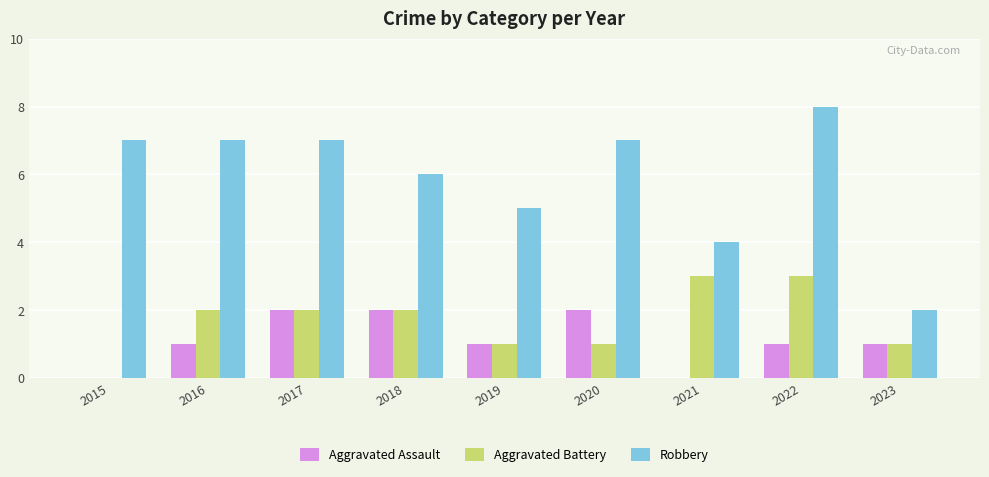

The value of Aggravated Battery at 2020 is 1. True or false?

True